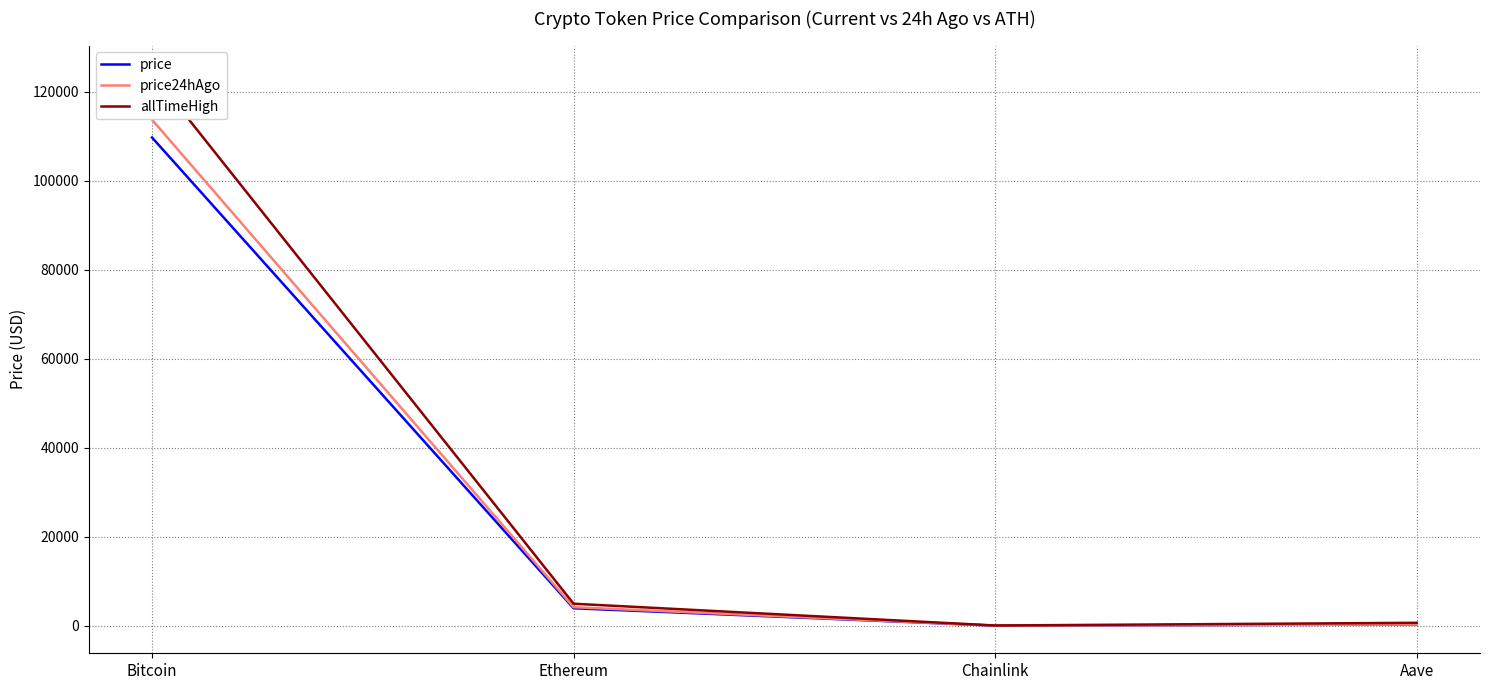

What is the value of the allTimeHigh point at the 4th from the left?

661.7